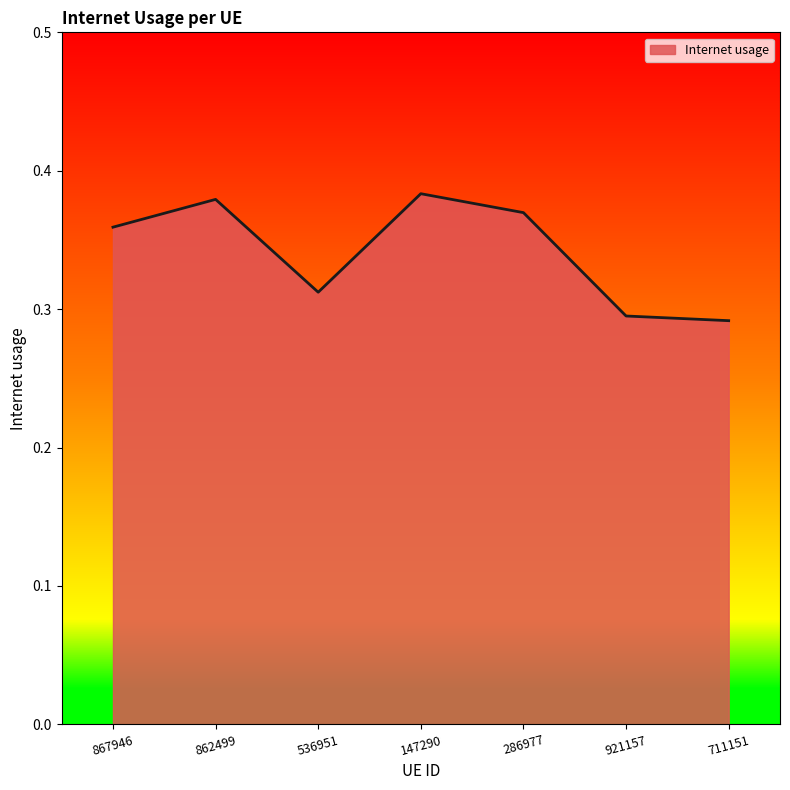

Is it true that the value at 536951 is 0.5?

False